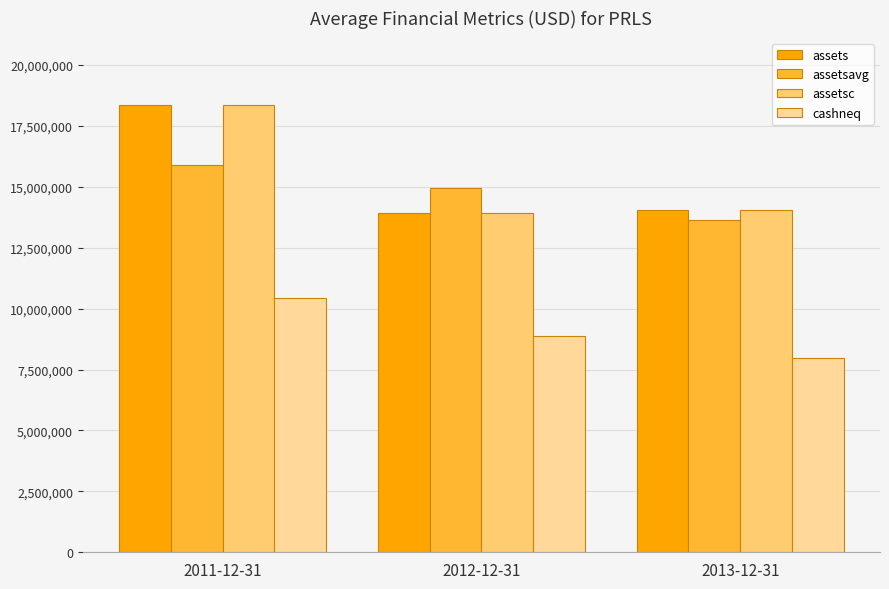

What is the approximate value of assetsc at 2013-12-31, to the nearest 10?

14060000